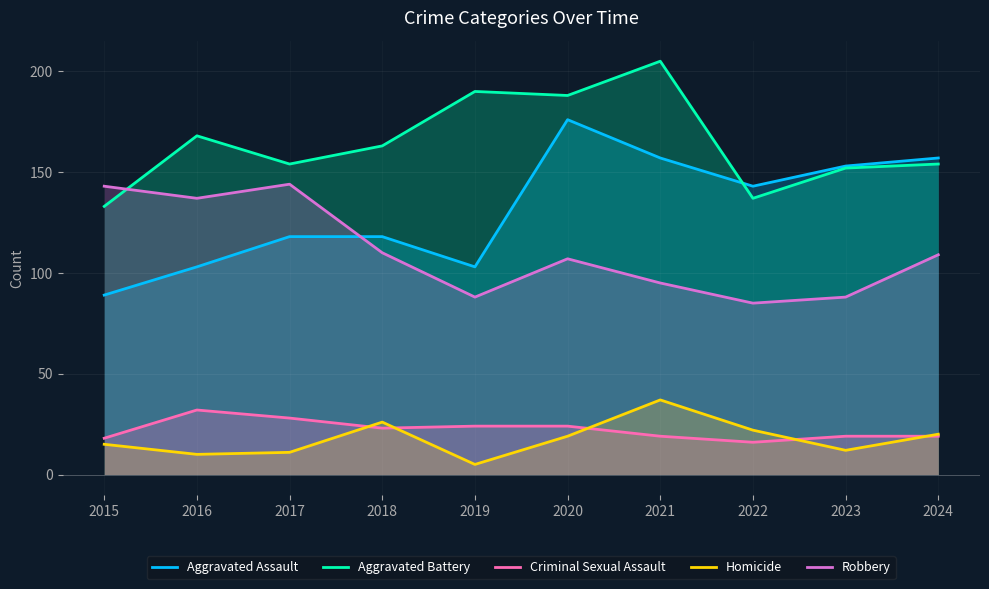

Which category has the highest value across all series?

2021